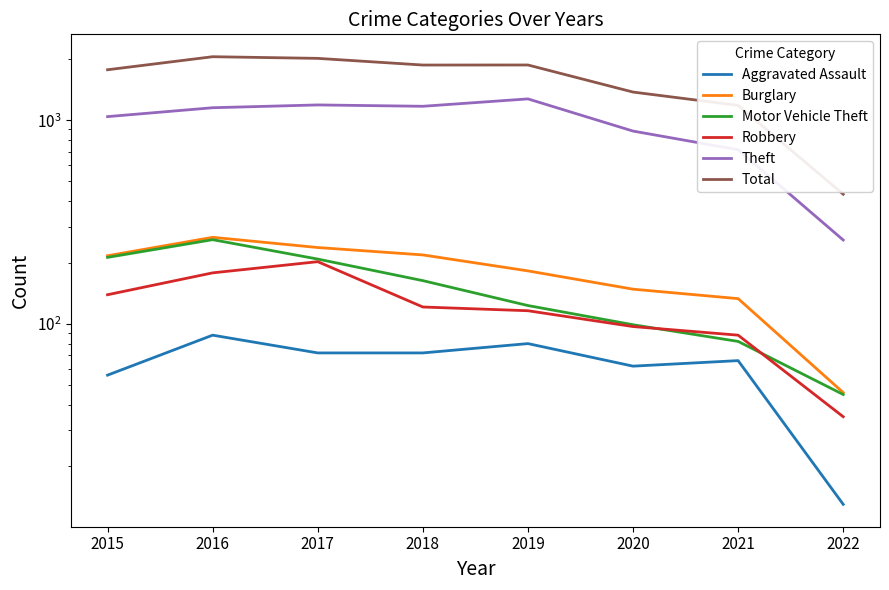

List the series in order of their peak value, highest first.

Total, Theft, Burglary, Motor Vehicle Theft, Robbery, Aggravated Assault